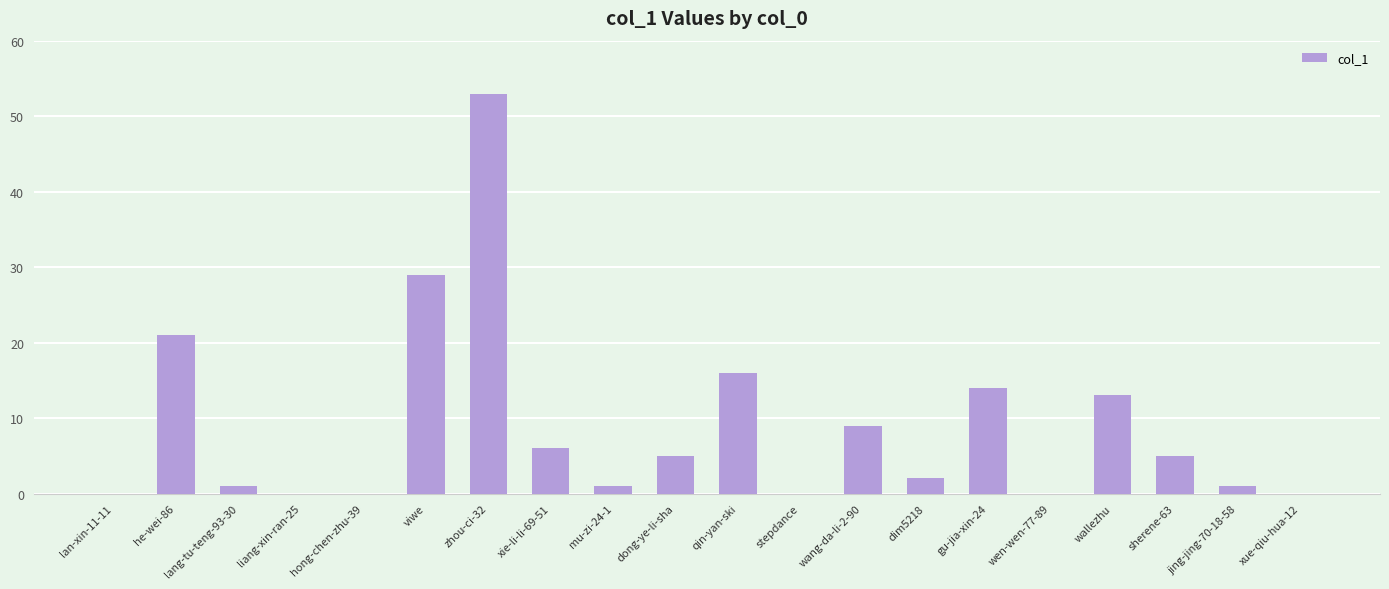

What is the sum of all values?

176